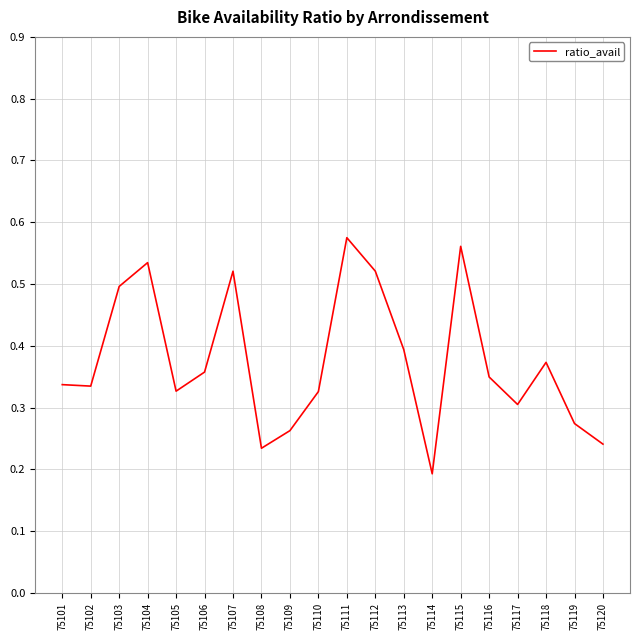

True or false: the data shows 0.5 at 75112.

True